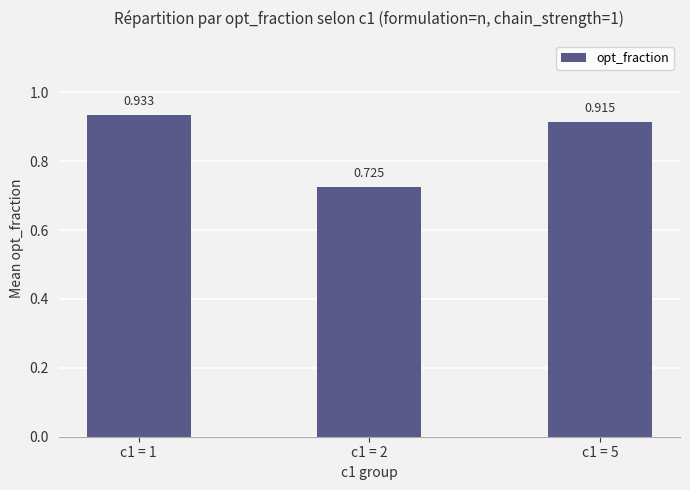

Rank the categories by value from highest to lowest.

c1 = 1, c1 = 5, c1 = 2